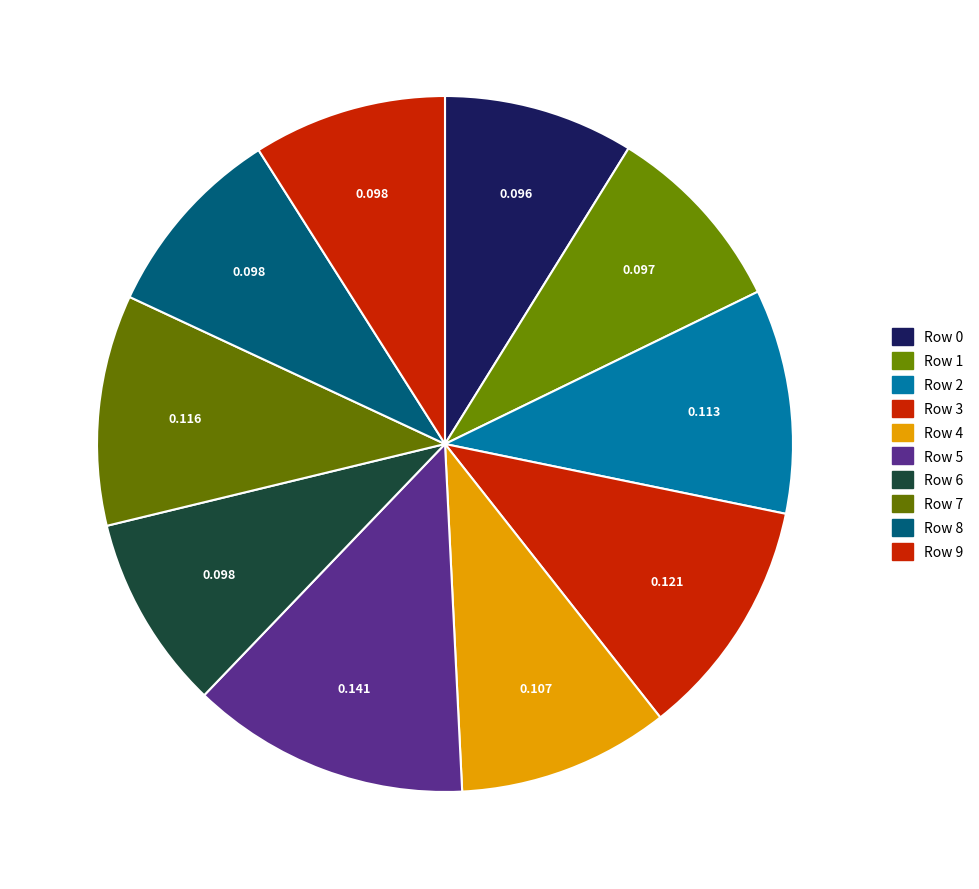

Count the number of slices in the pie.

10